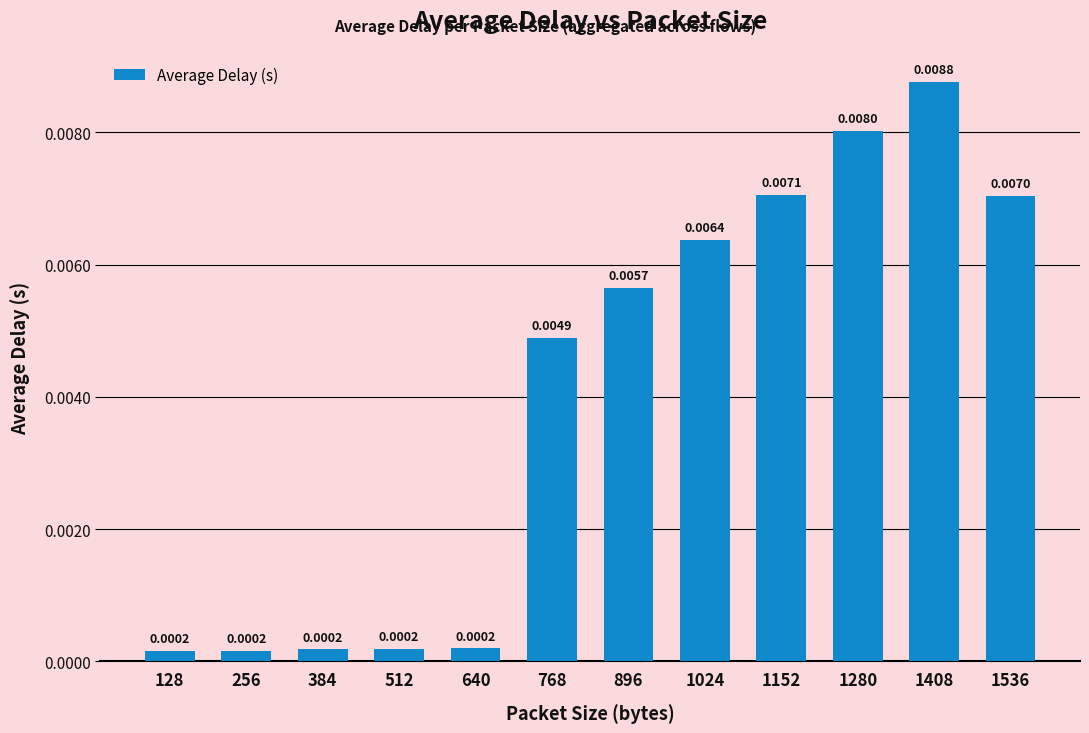

Which has a higher value, 256 or 1536?

1536